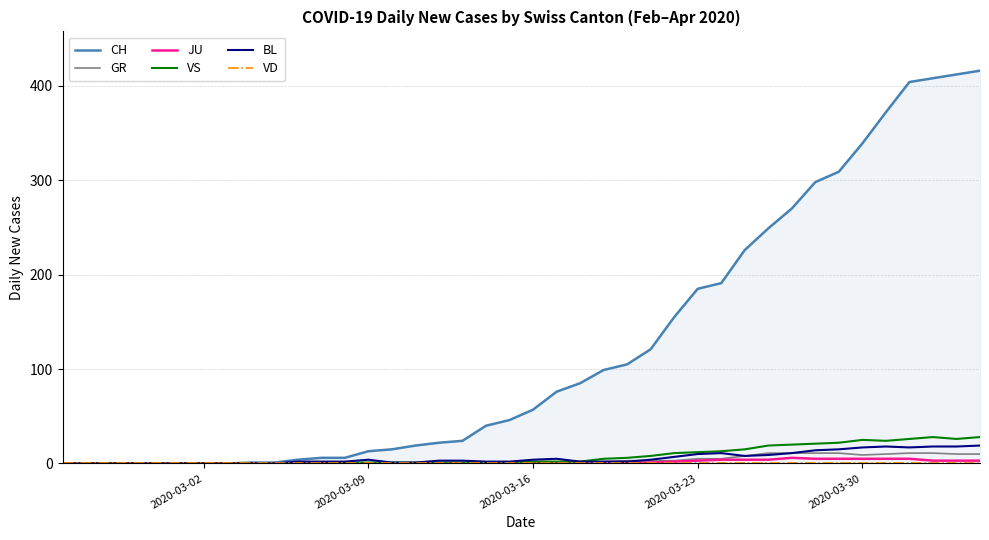

How many values in the CH series are below 57?

20